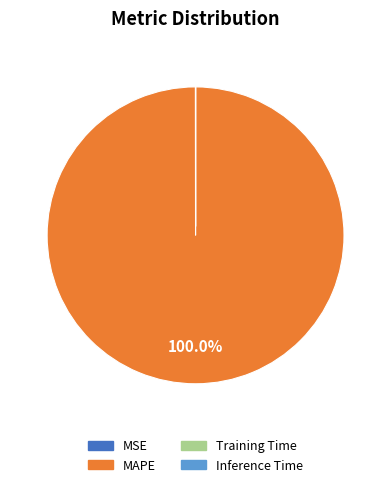

Which category has the biggest portion of the pie?

MAPE